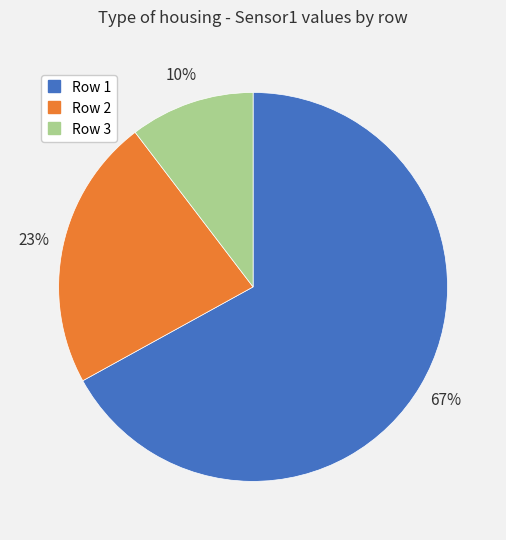

Does any single category account for the majority?

Yes